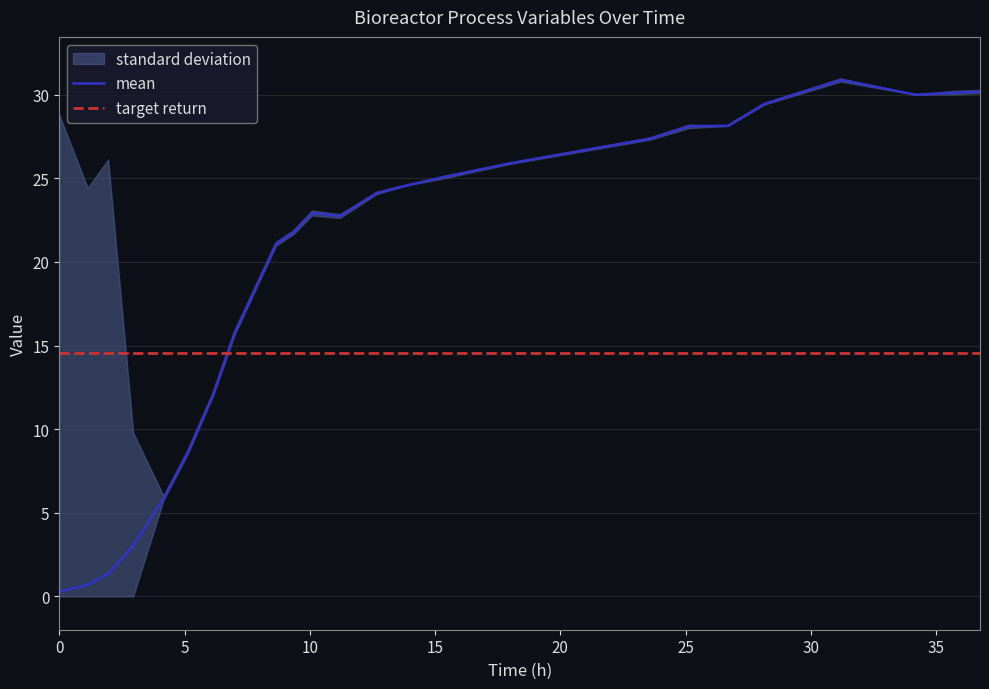

How many data points in Biomass are above 22?

14